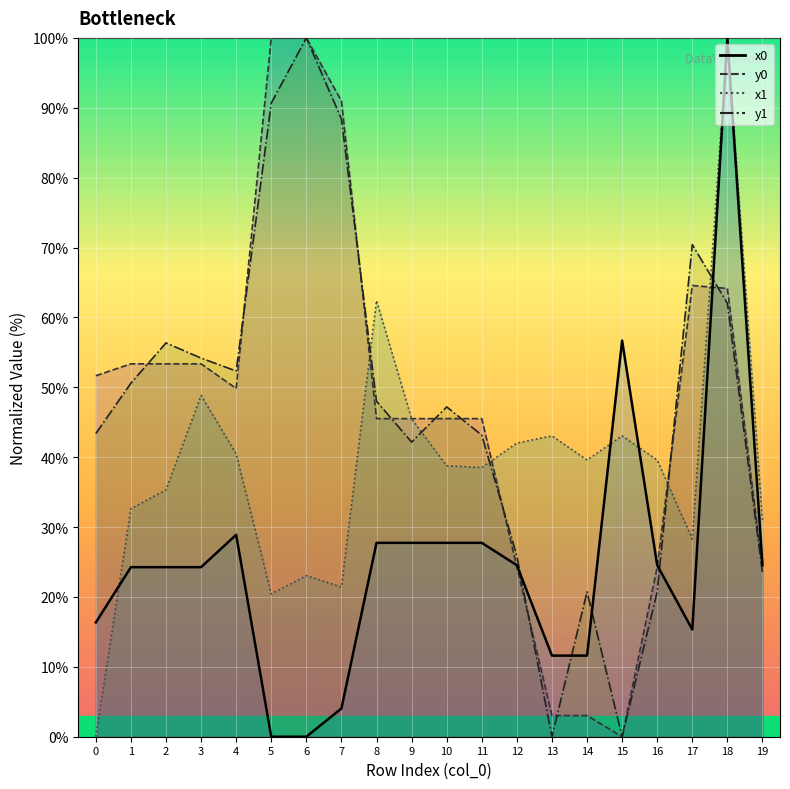

What is the value of the y1 point at the 18th from the left?

70.4